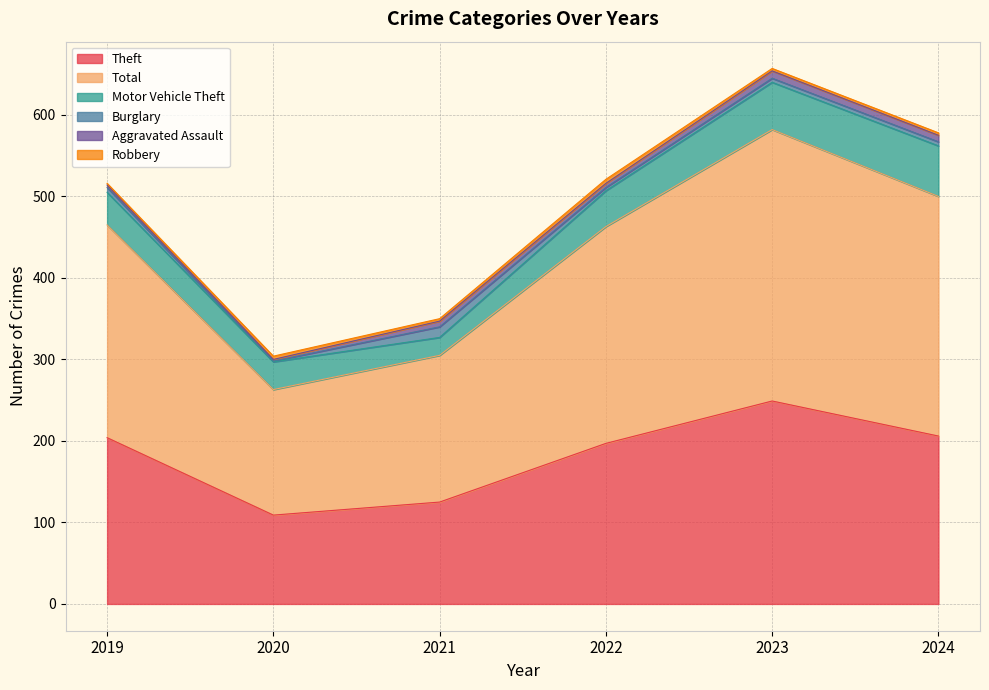

Does the chart display data point markers on the line(s)?

No